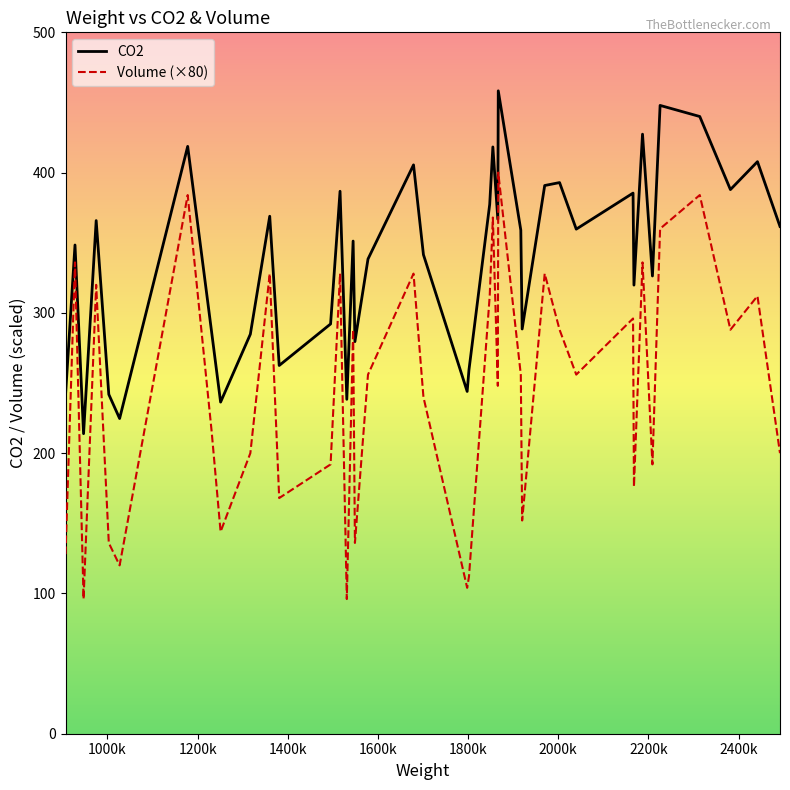

Which series has the largest total across all categories?

CO2